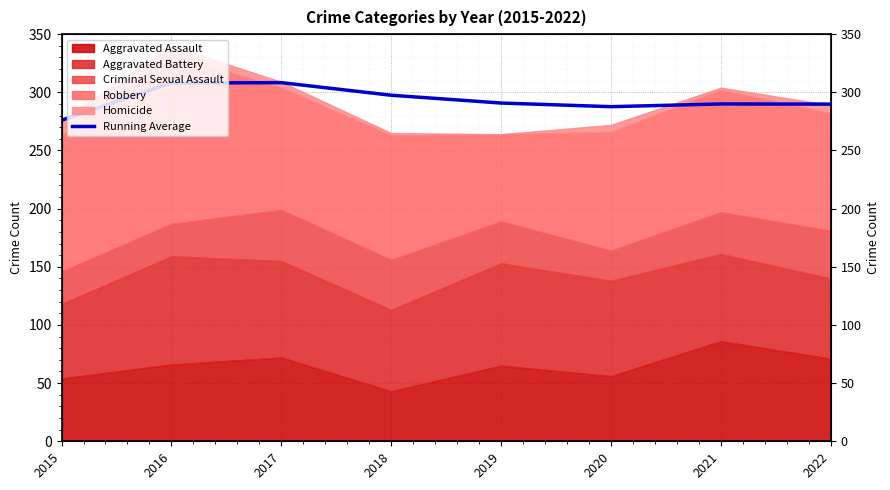

Where does the data first go above 290?

2016